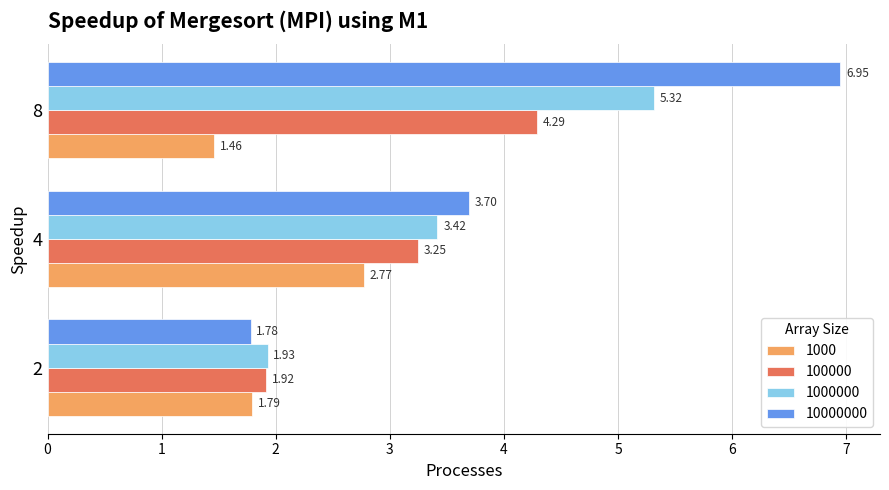

Between 4 and 8, which series saw the biggest shift?

10000000